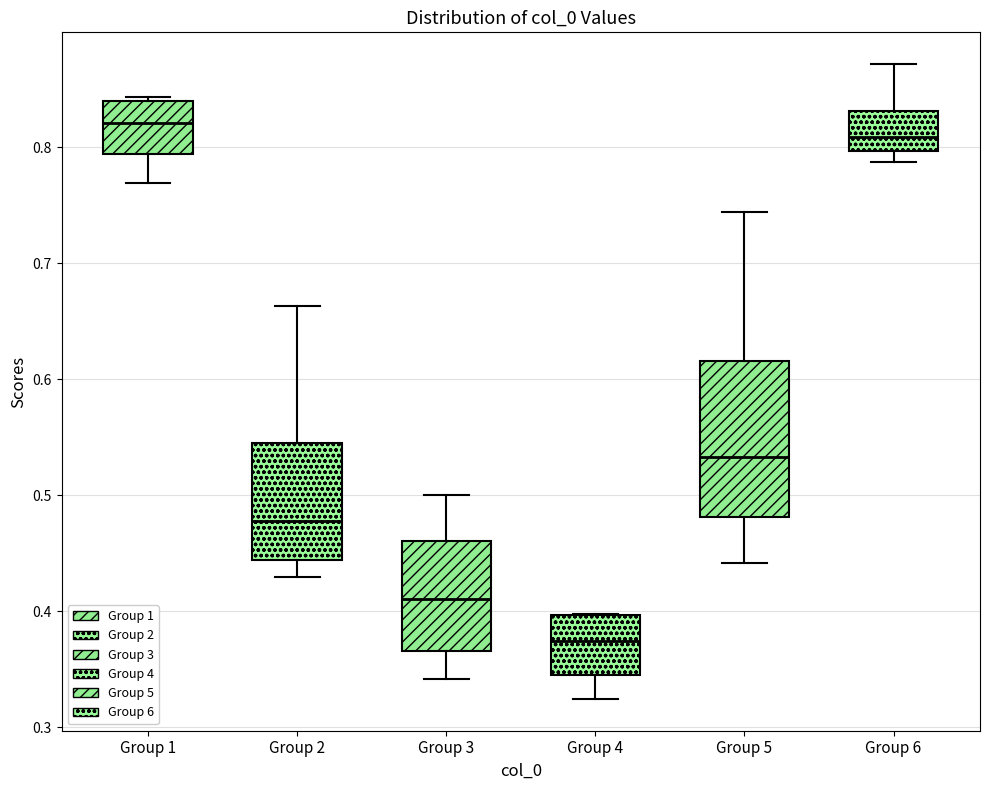

Which box's median line is the highest?

Group 1